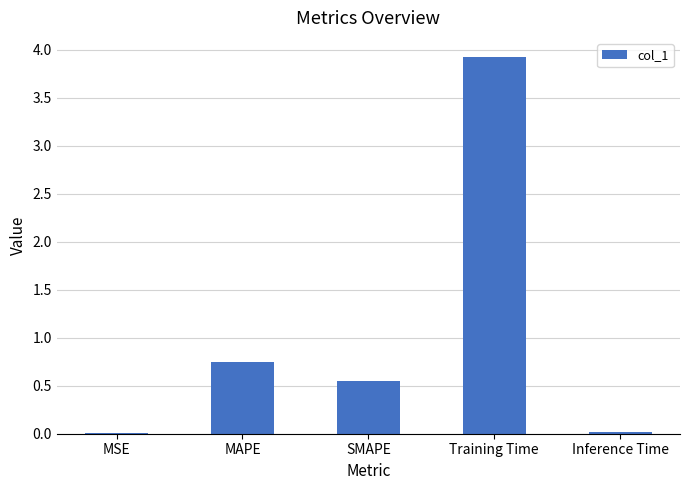

Between Inference Time and MAPE, which is larger?

MAPE